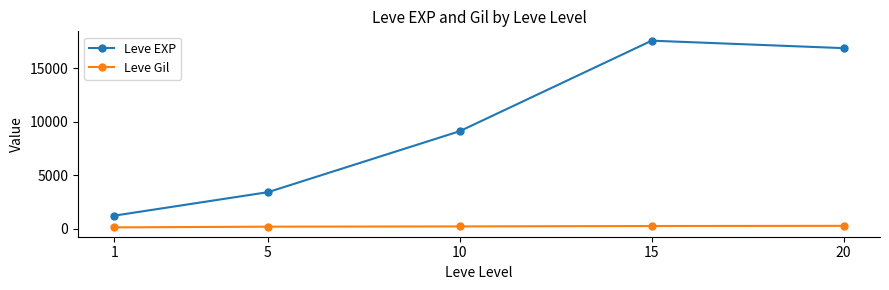

What is the sum of all Leve EXP values?

48153.3